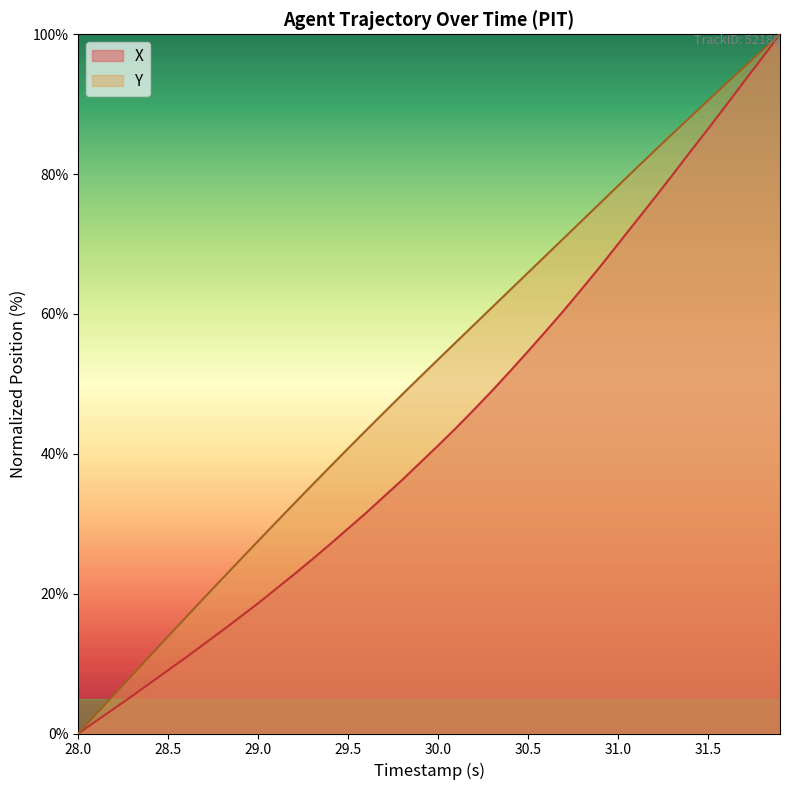

Which series has the largest total across all categories?

Y